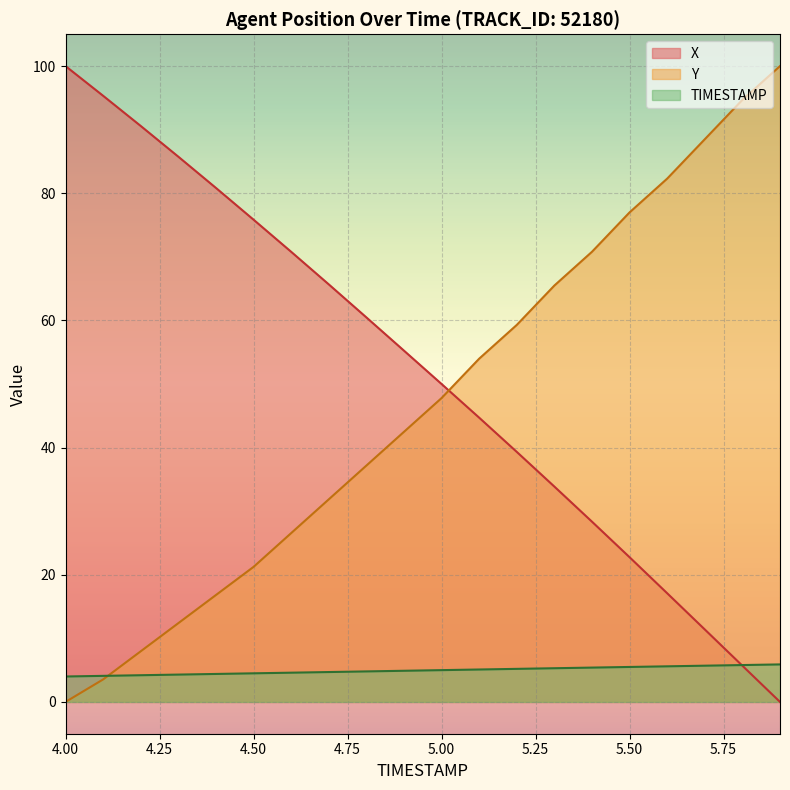

What is the sum of all Y values?

939.8